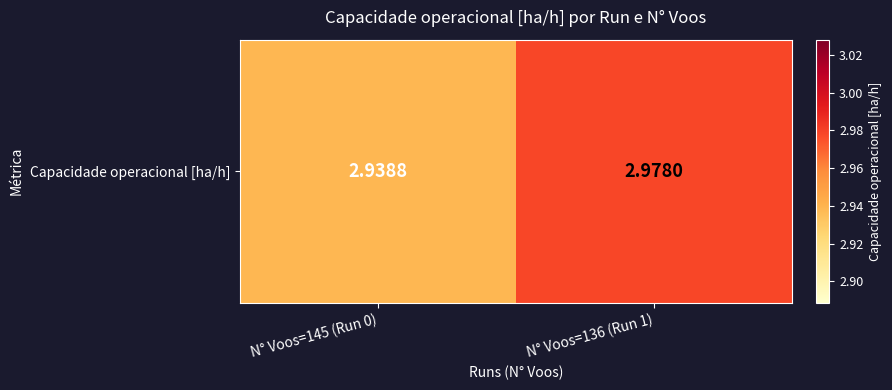

List the labels in order of value, largest first.

N° Voos=136 (Run 1), N° Voos=145 (Run 0)